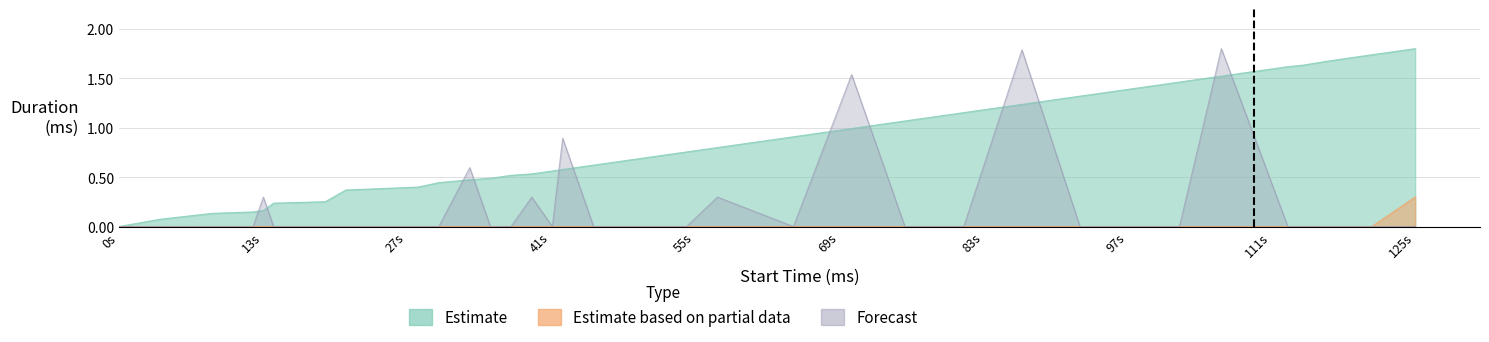

What is the total value across all series at 29000?

0.4